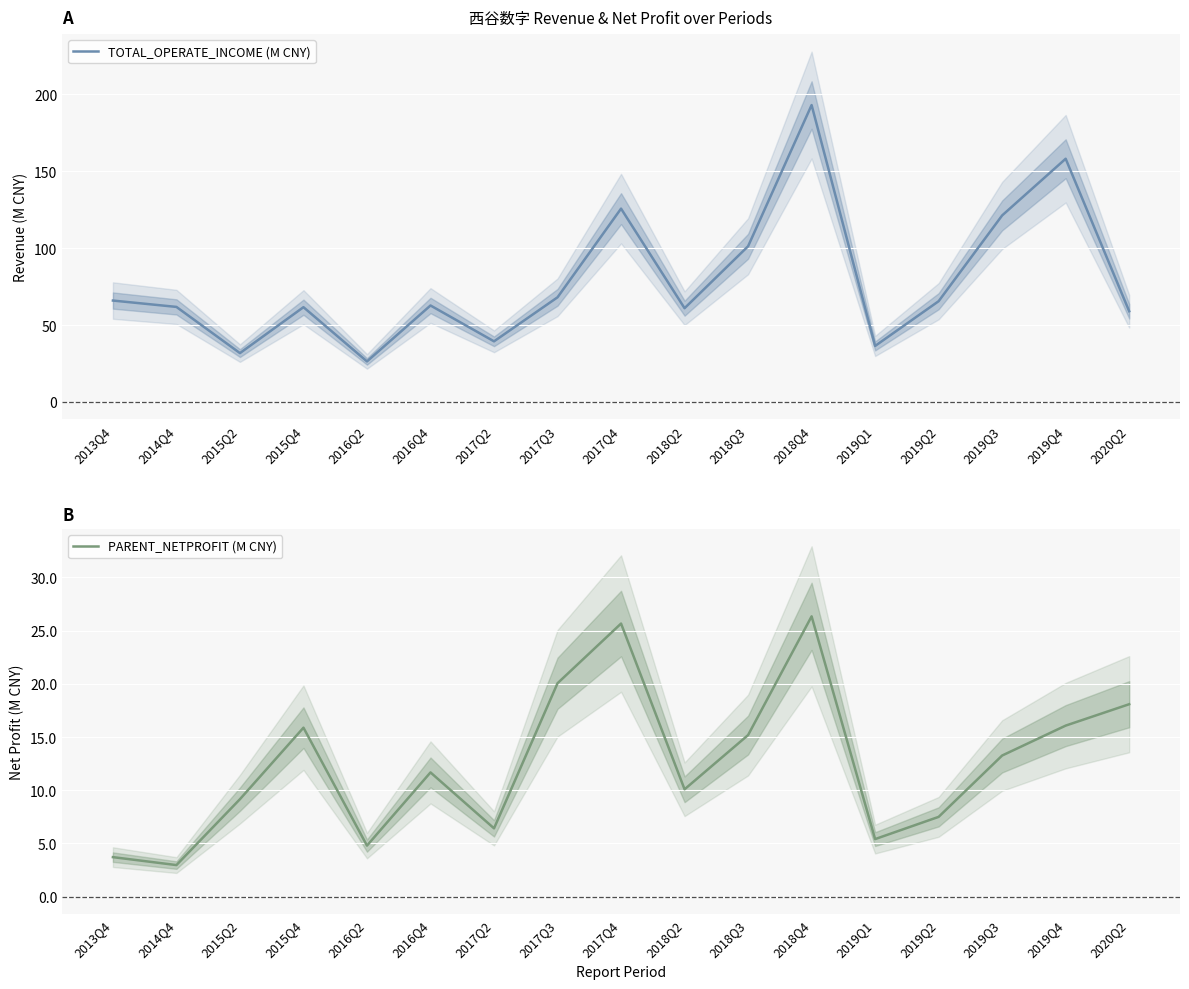

What is the total value across all series at 2017Q3?

88.1